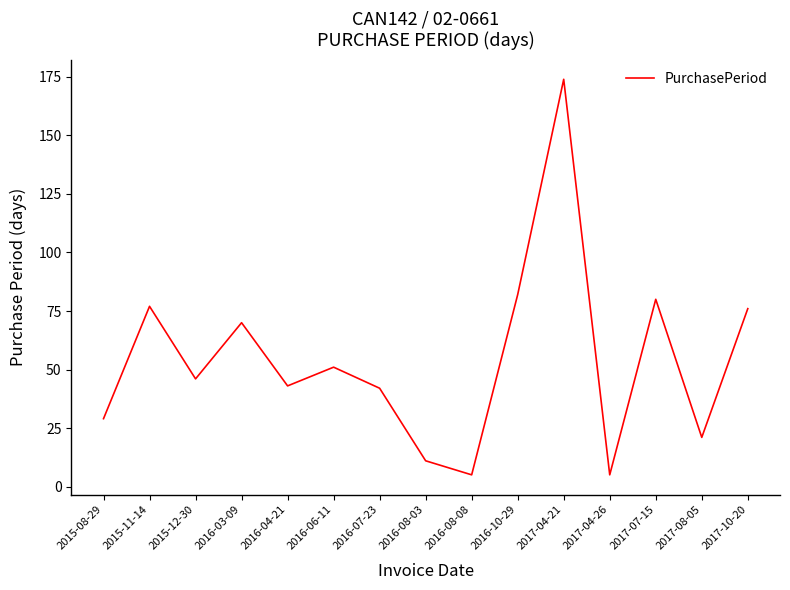

Reading left to right, transcribe all the data shown in this chart.

2015-08-29=29	2015-11-14=77	2015-12-30=46	2016-03-09=70	2016-04-21=43	2016-06-11=51	2016-07-23=42	2016-08-03=11	2016-08-08=5	2016-10-29=82	2017-04-21=174	2017-04-26=5	2017-07-15=80	2017-08-05=21	2017-10-20=76